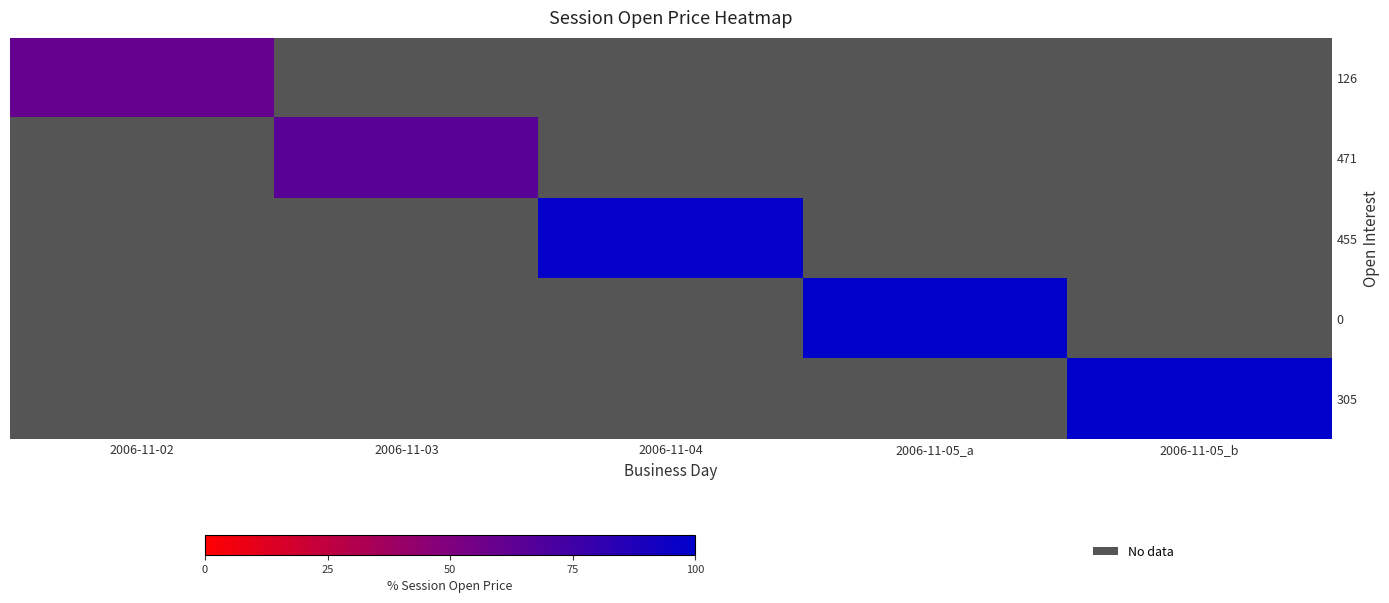

Which category has the lowest value across all series?

2006-11-02